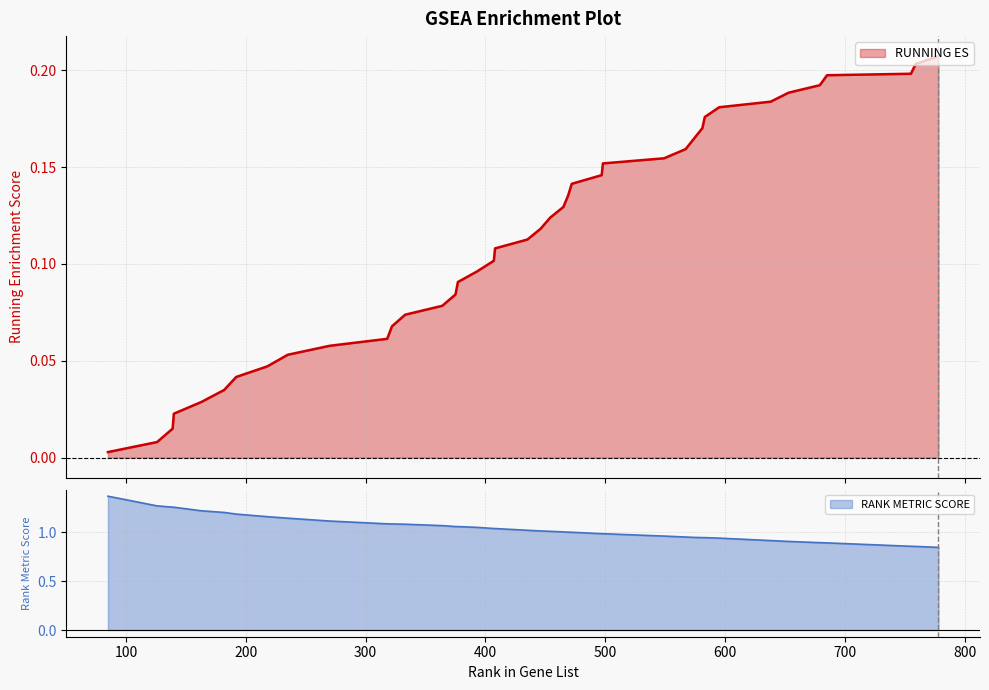

True or false: RANK METRIC SCORE and RUNNING ES intersect in this chart.

False